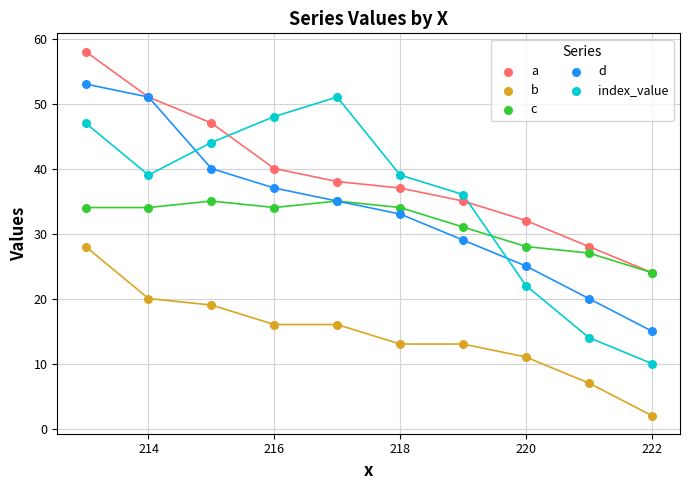

What are all the series names shown in the legend?

a, b, c, d, index_value